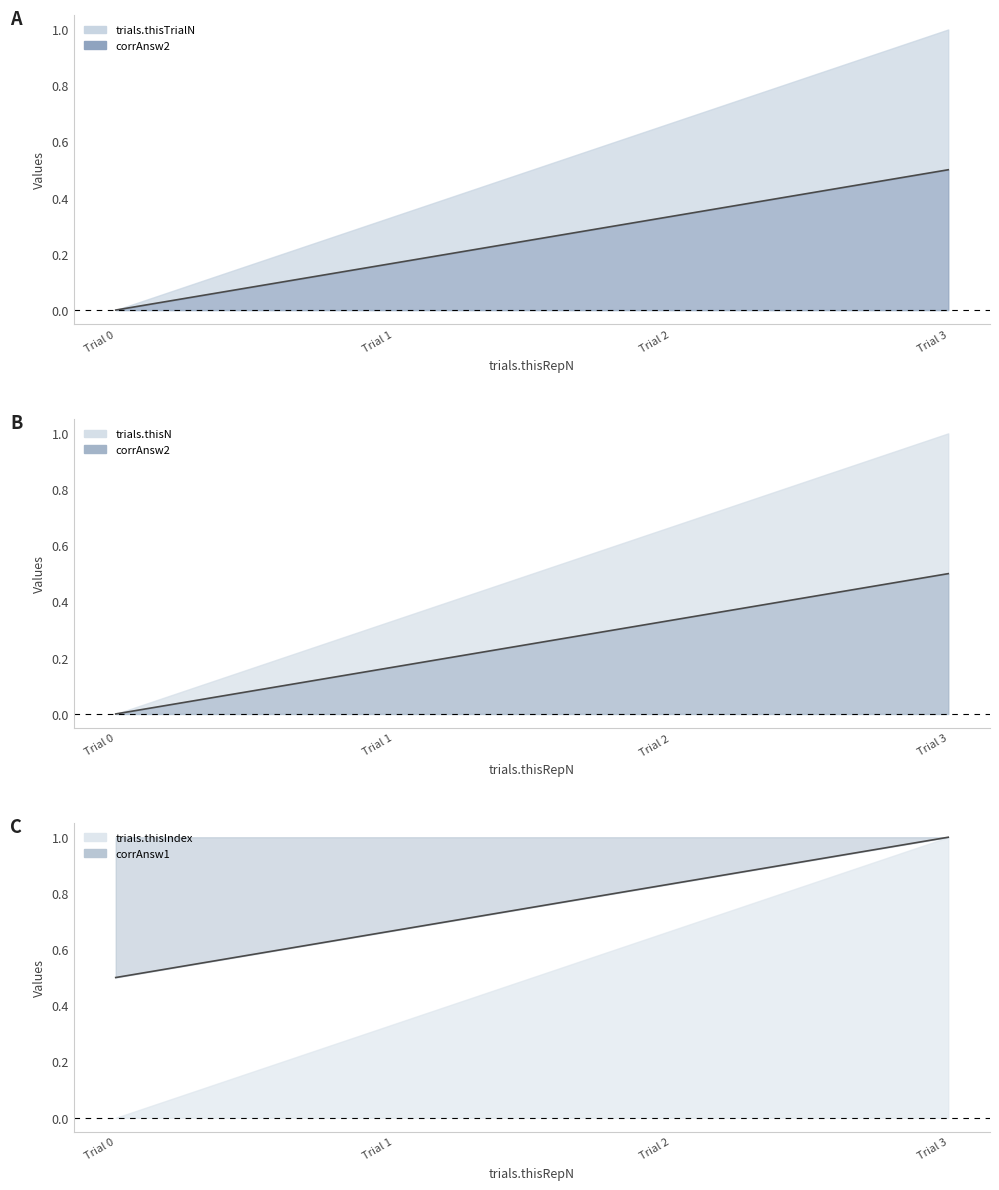

What is the value of the 2nd point from the left?

0.7